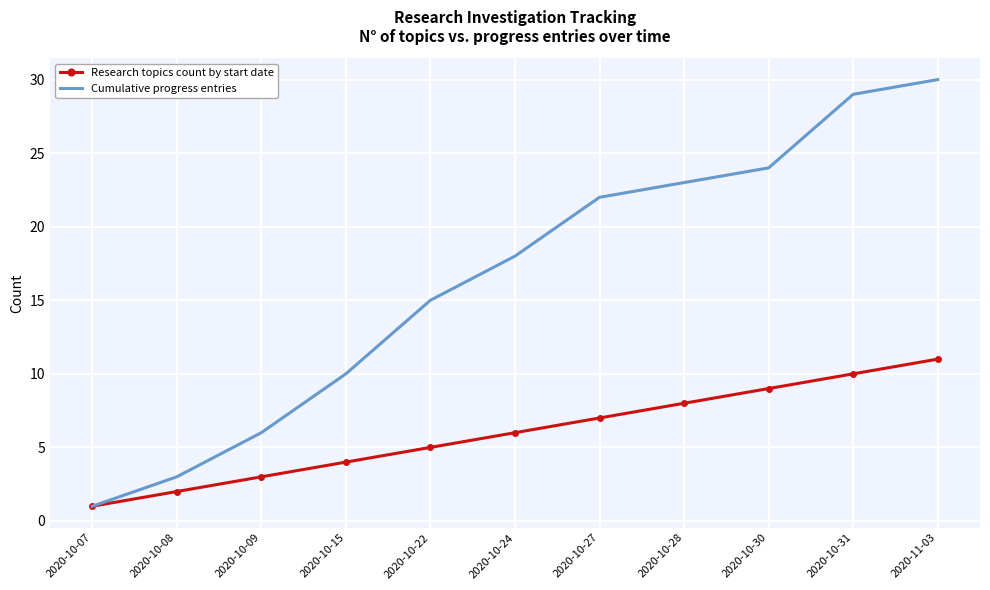

At which category is the sum across all series the highest?

2020-11-03